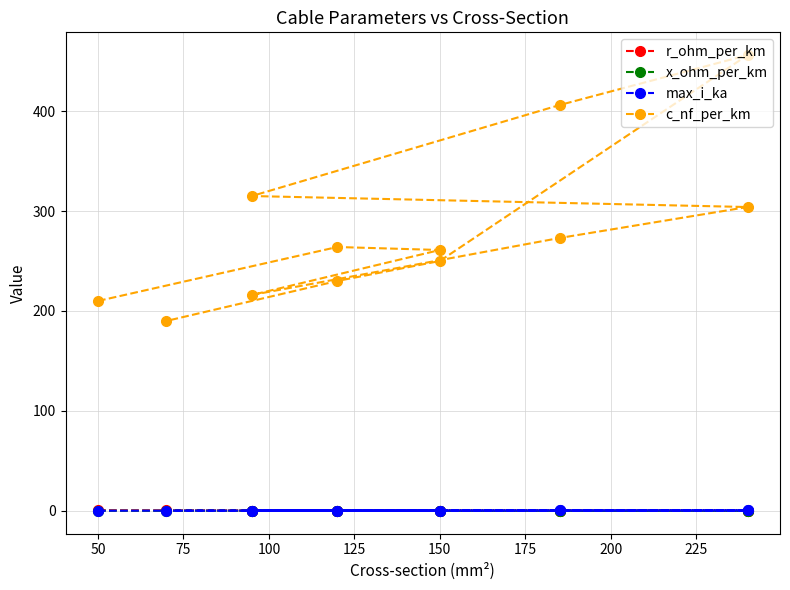

Reading left to right, list all the values displayed in this chart.

r_ohm_per_km: 0.6	0.2	0.2	0.3	0.2	0.1	0.3	0.2	0.1	0.2	0.3	0.4
x_ohm_per_km: 0.1	0.1	0.1	0.1	0.1	0.1	0.1	0.1	0.1	0.1	0.1	0.1
max_i_ka: 0.1	0.2	0.3	0.3	0.4	0.4	0.2	0.4	0.4	0.3	0.3	0.2
c_nf_per_km: 210.0	264.0	261.0	216.0	273.0	304.0	315.0	406.0	456.0	250.0	230.0	190.0